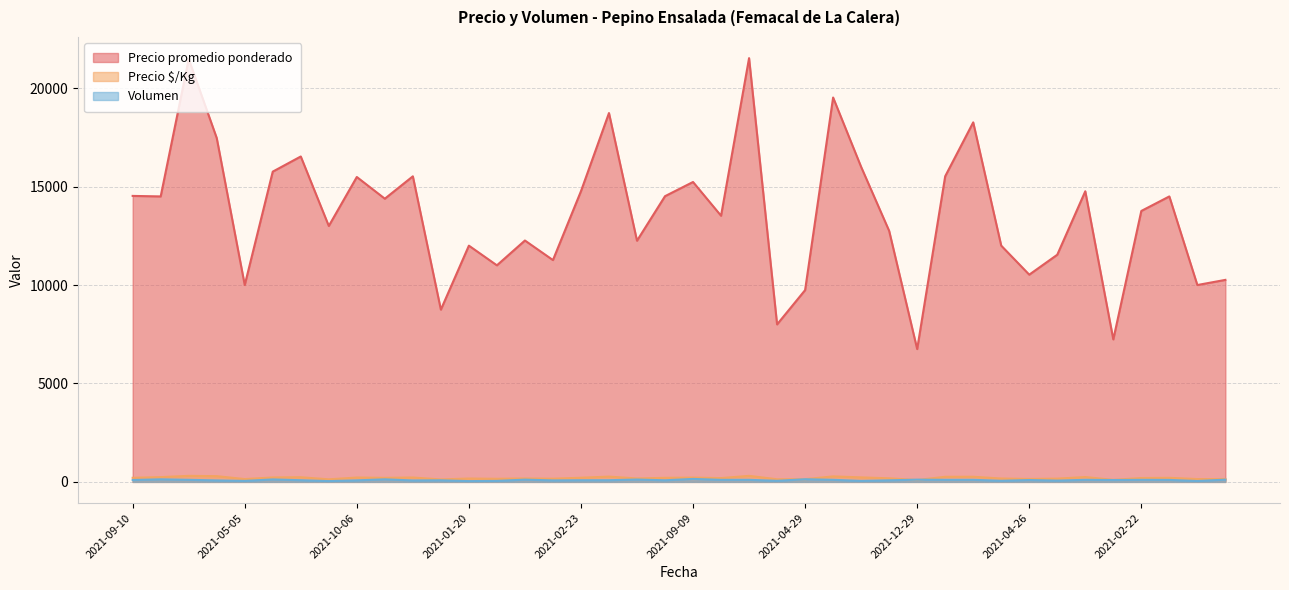

Which has a higher value, 2022-12-22 or 2021-02-24?

2022-12-22